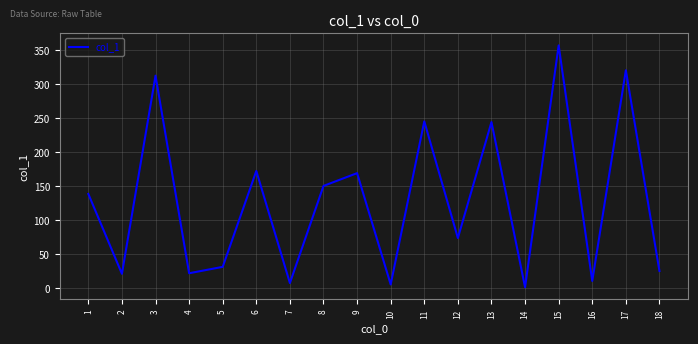

Where is the data nearest to the value 179?

6